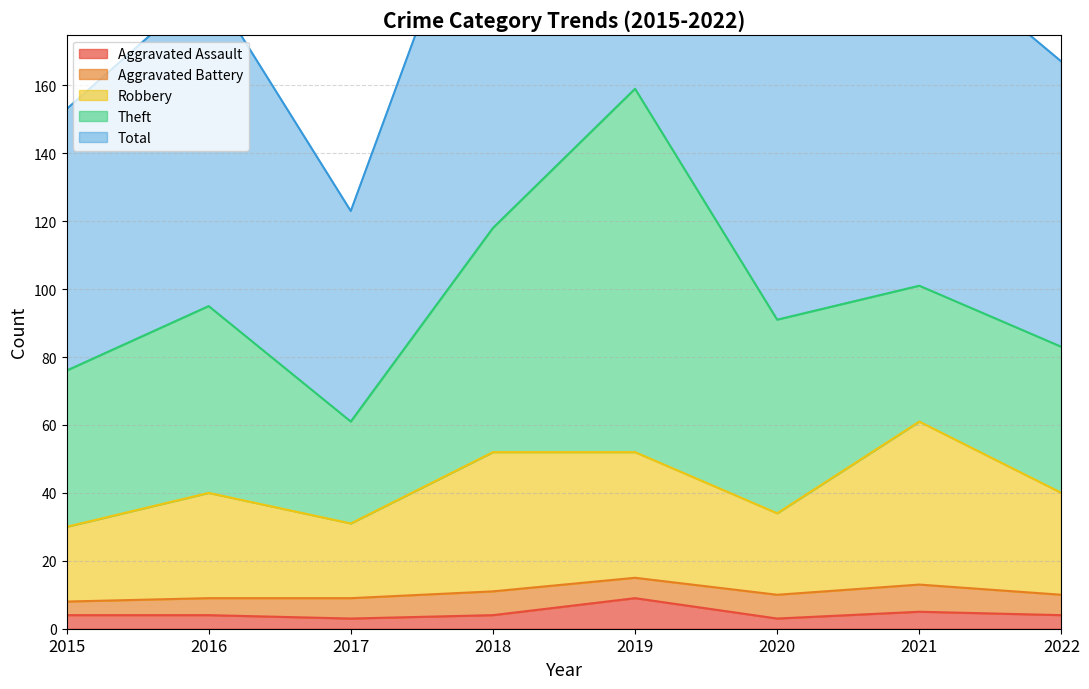

True or false: Robbery and Total cross at least once.

False